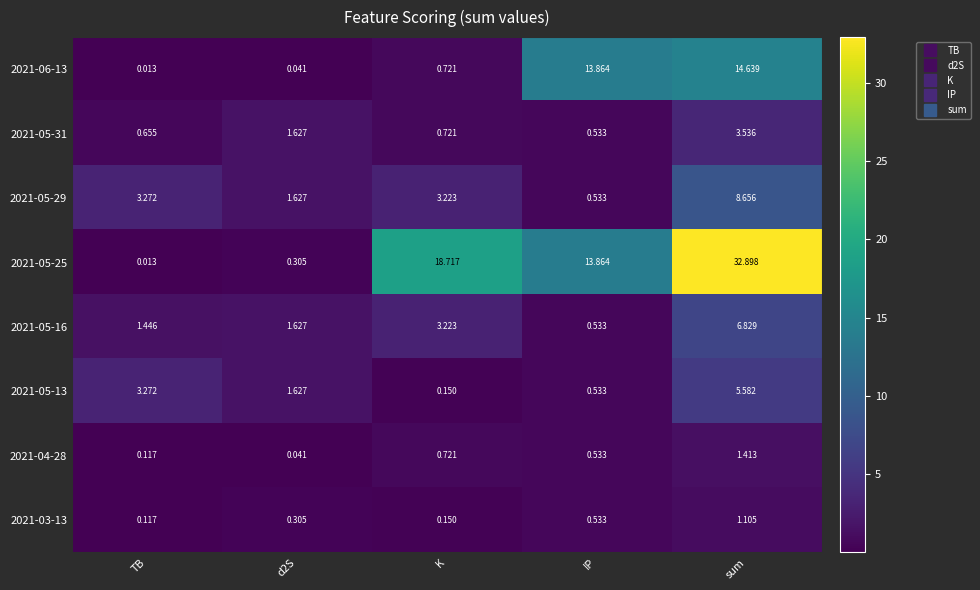

At which category is the sum across all series the highest?

sum